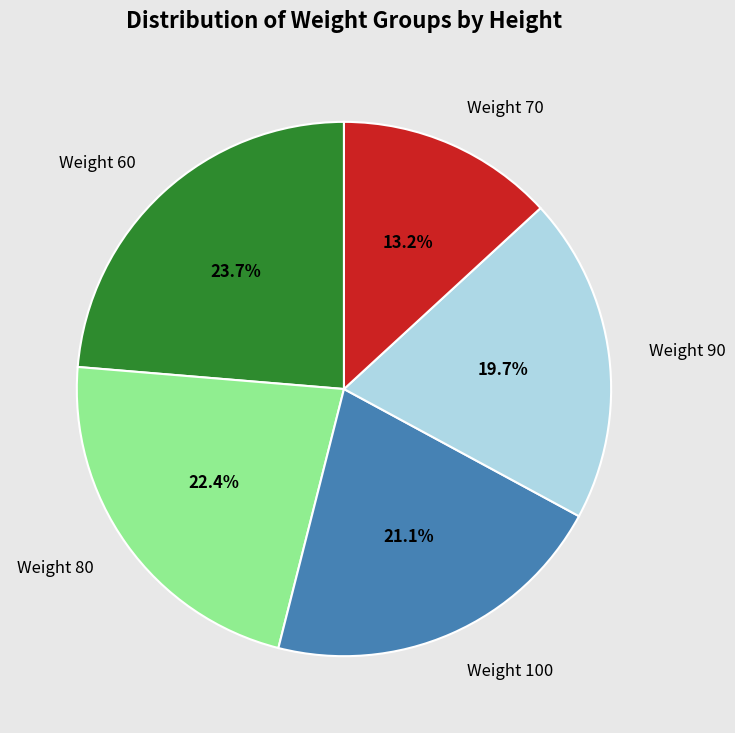

How many slices are in this pie chart?

5